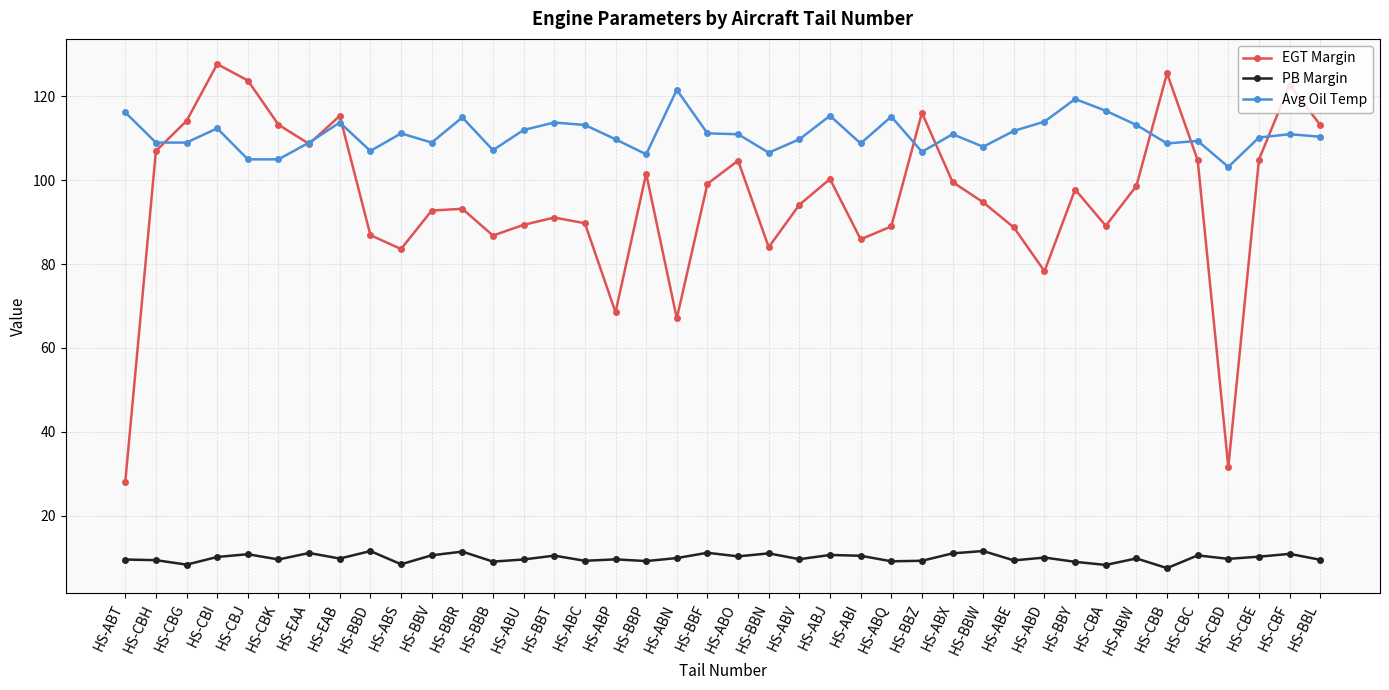

What is the approximate value of PB Margin at HS-ABV?

9.6